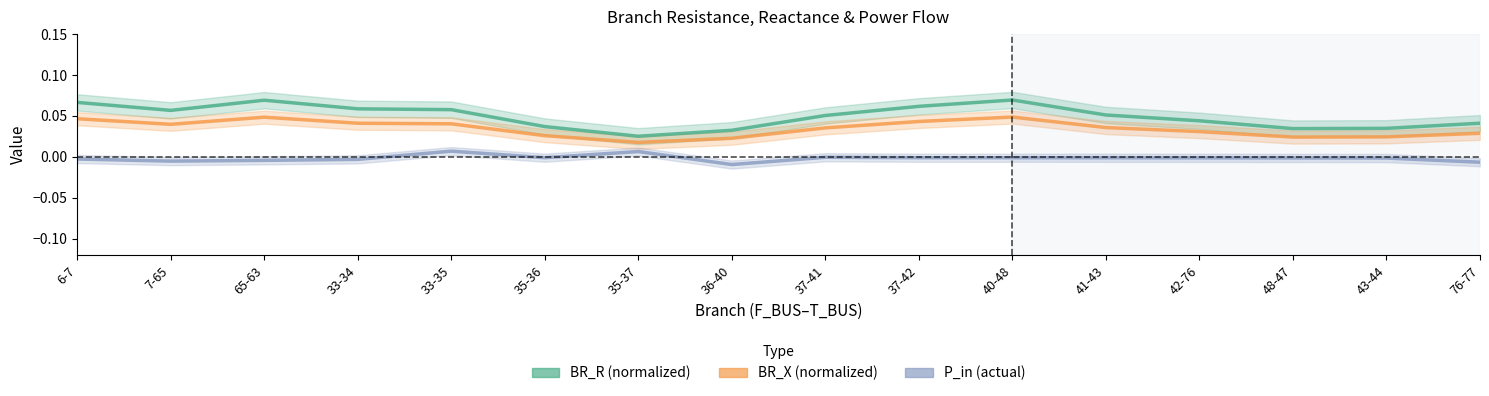

What is the total value across all series at 37-42?

0.1